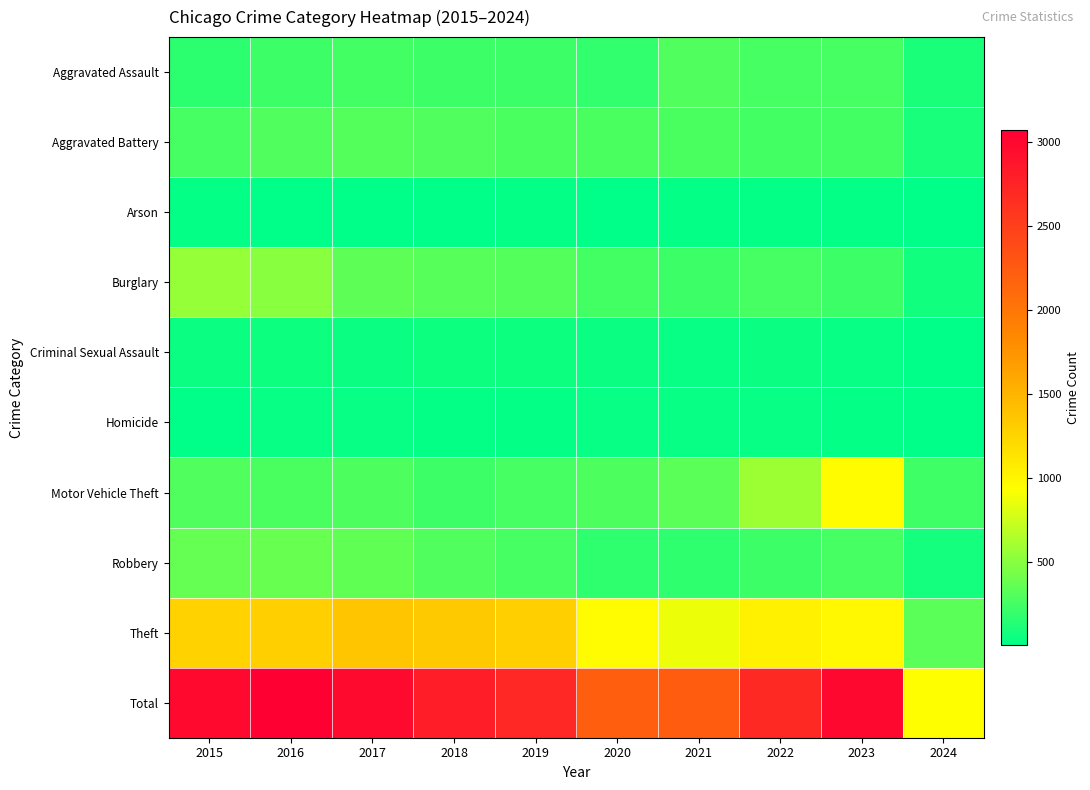

How many distinct data groups are displayed?

10